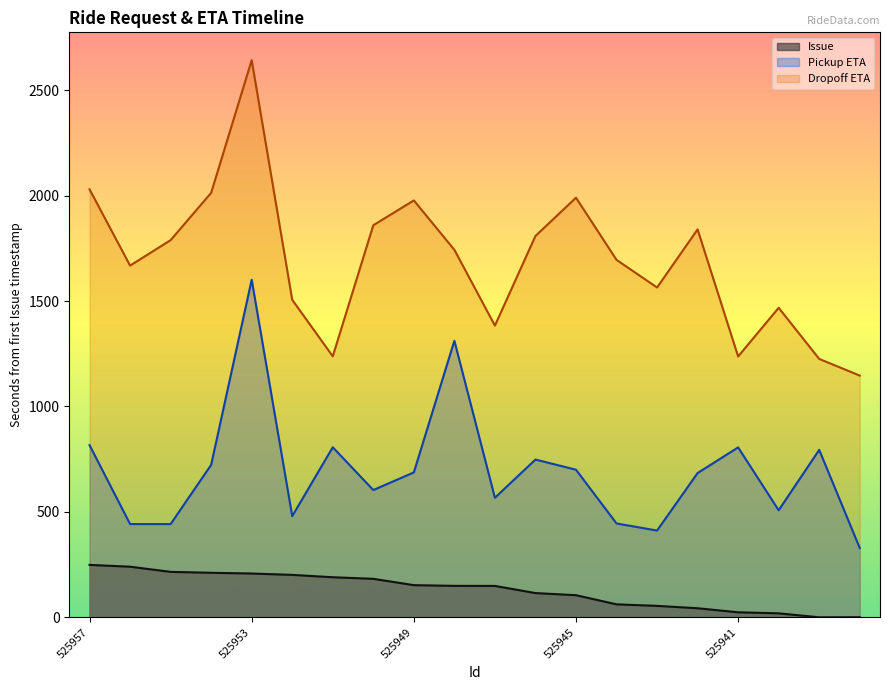

In Dropoff ETA, how many points are lower than both neighbors (excluding endpoints)?

5